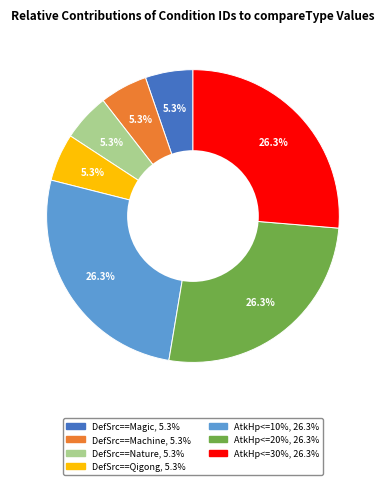

To the nearest percent, what is the difference between the largest and smallest slice percentages?

21%